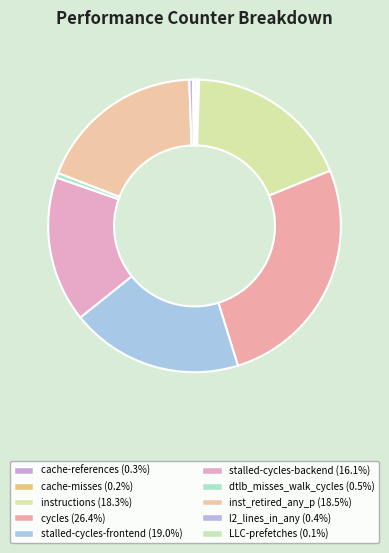

The stalled-cycles-frontend slice represents 19% of the pie. True or false?

True